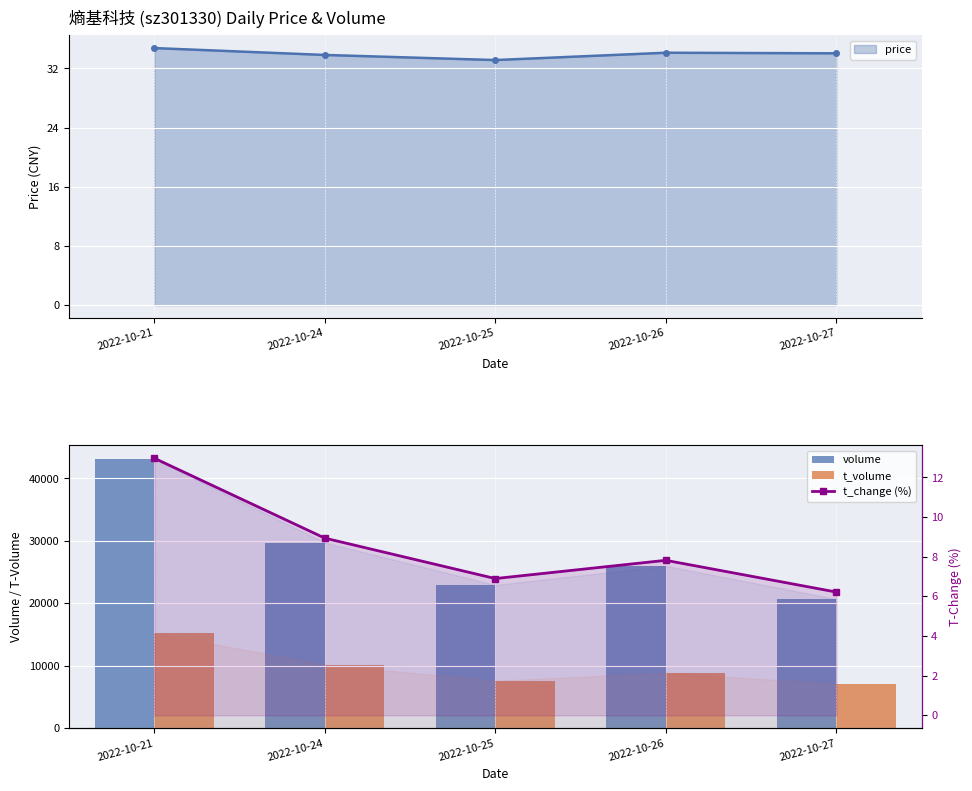

Is the value of t_change (%) at 2022-10-21 greater than the value of volume at 2022-10-26?

No